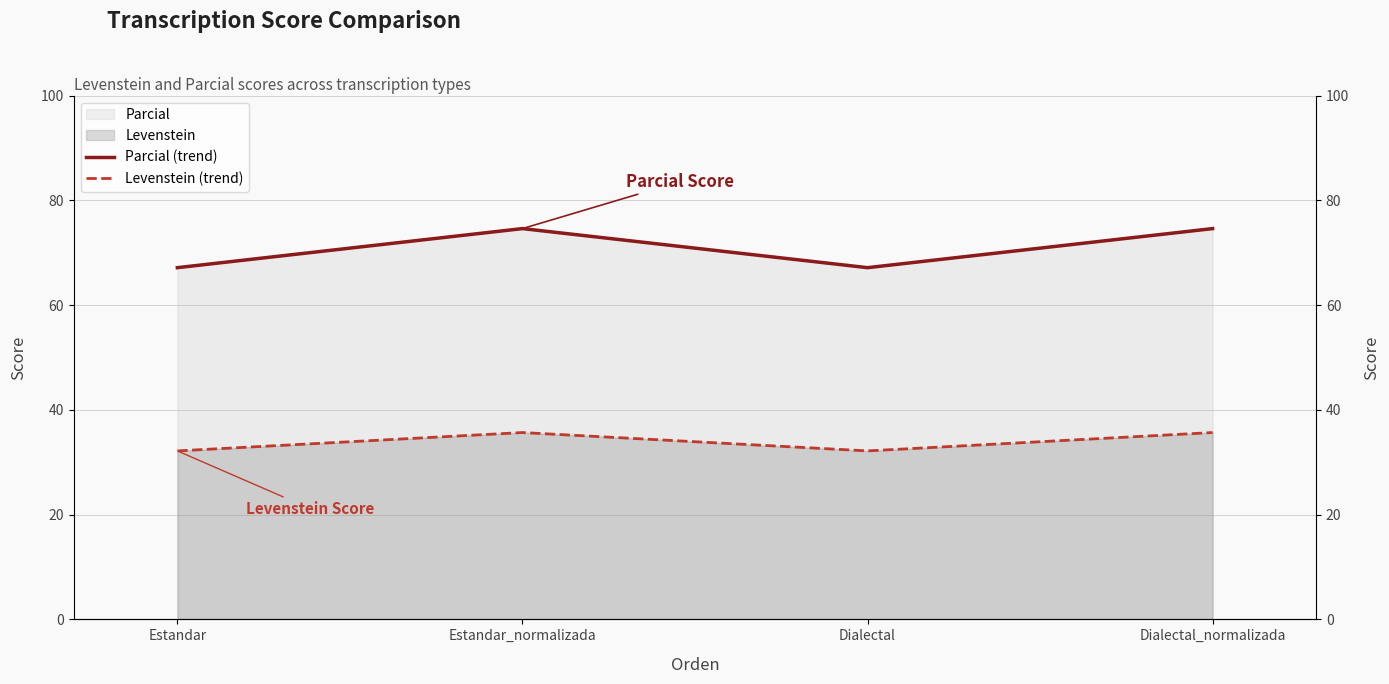

True or false: Levenstein (trend) and Parcial (trend) cross at least once.

False